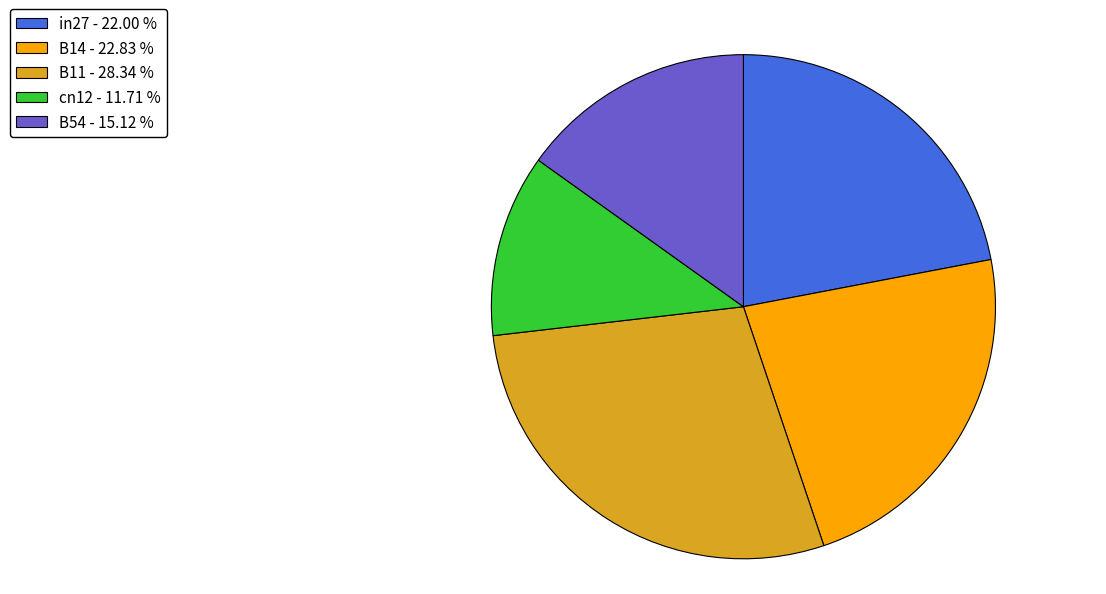

What is the ratio of the value at cn12 - 11.71 % to the value at B11 - 28.34 %?

0.4